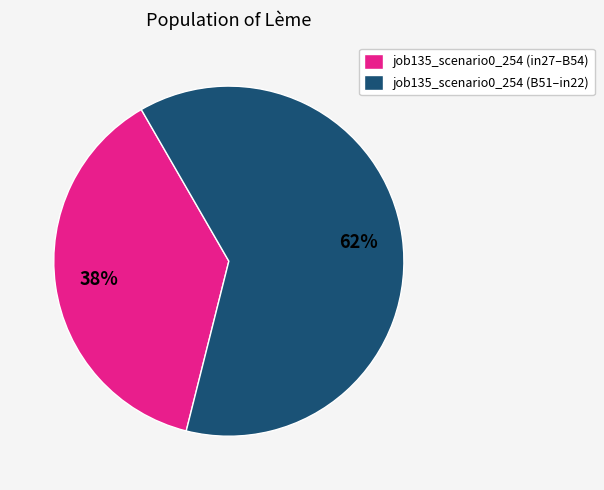

How many slices are in this pie chart?

2